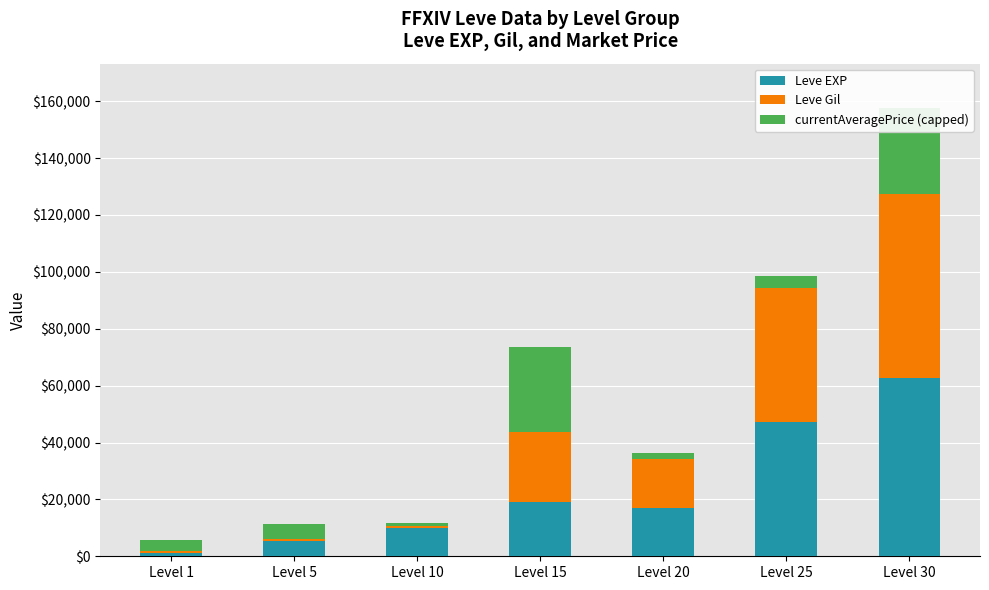

True or false: Leve EXP has a value of 18910 at Level 15.

True